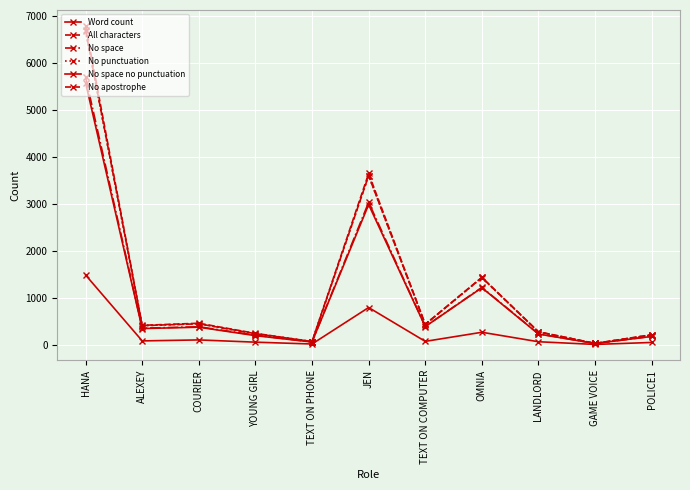

Between HANA and POLICE1, which is larger?

HANA